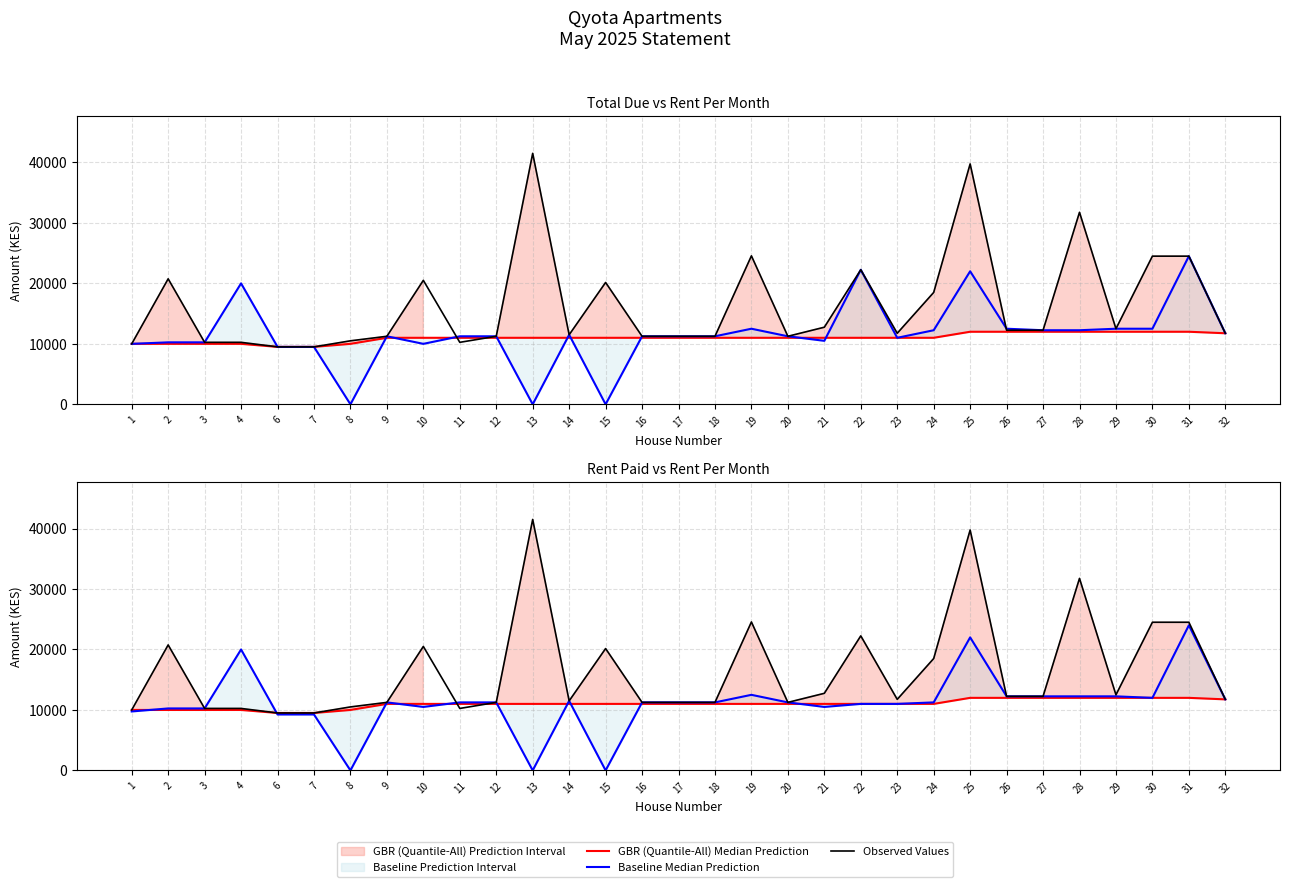

What is the value of the Observed Values point at the 25th from the left?

12250